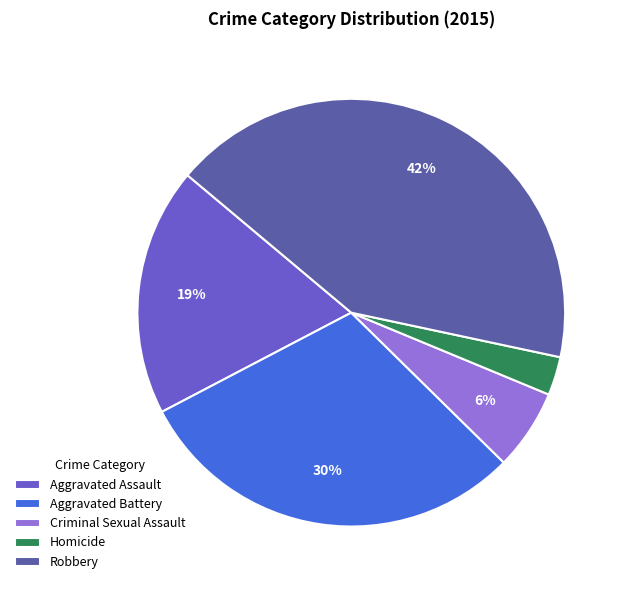

Is Robbery the majority of the pie?

No